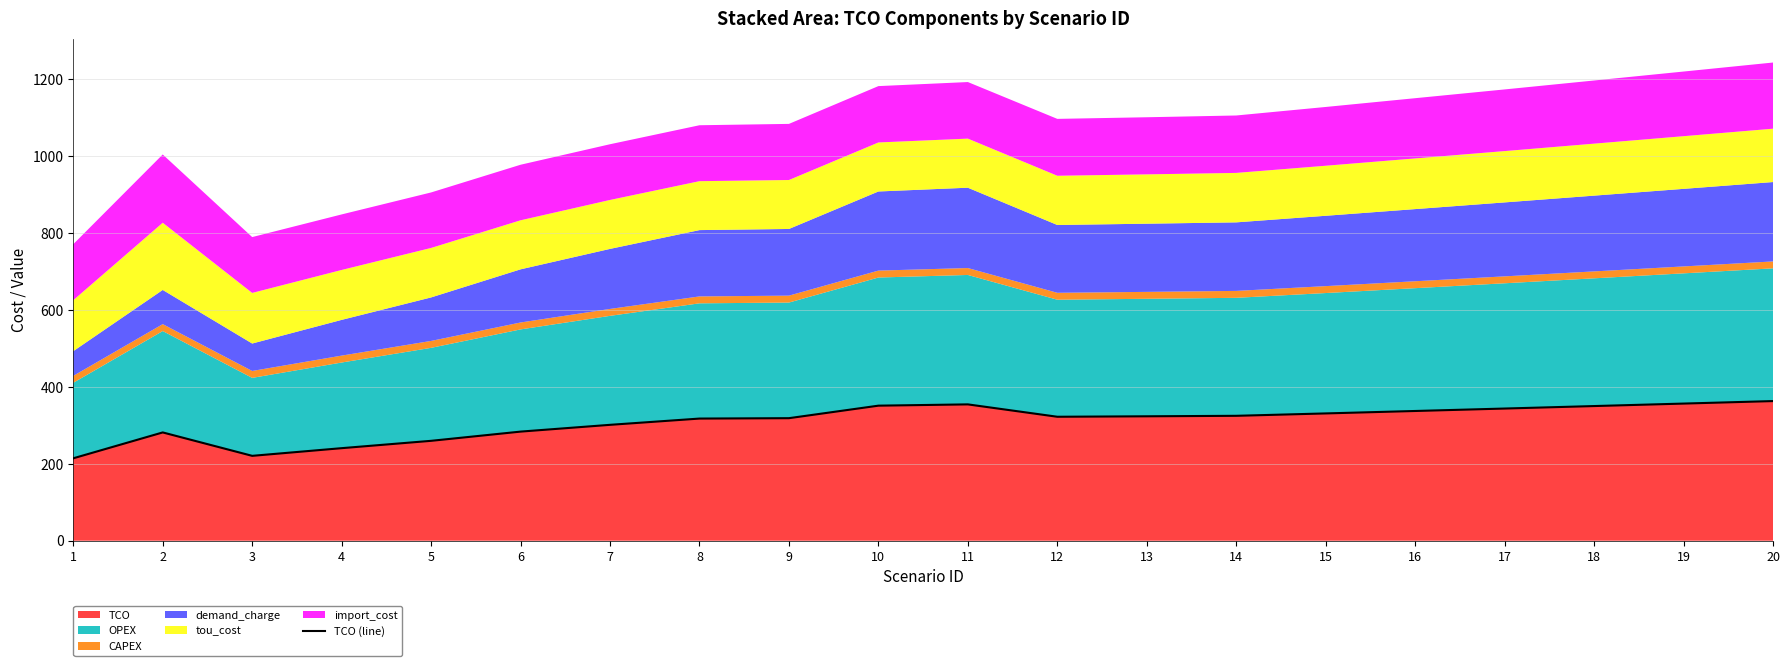

Reading left to right, what are all the values shown in this chart?

1=214.4	2=281.7	3=220.8	4=240.8	5=259.9	6=283.8	7=301.5	8=317.8	9=318.8	10=351.3	11=354.7	12=322.5	13=323.7	14=324.9	15=331.1	16=337.5	17=343.8	18=350.3	19=356.8	20=363.3